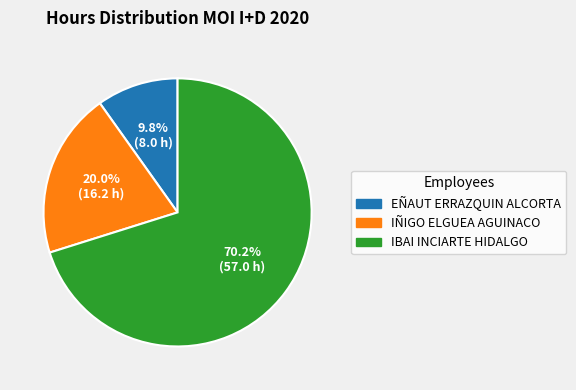

To the nearest percent, what is the difference between the largest and smallest slice percentages?

60%